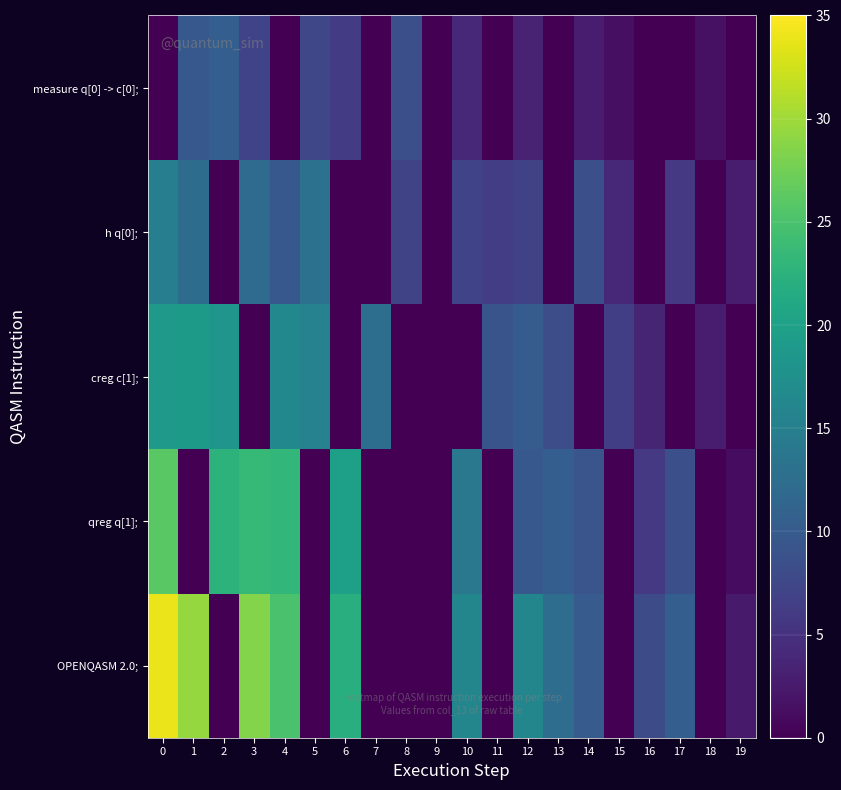

List the series in order of their peak value, lowest first.

measure q[0] -> c[0];, h q[0];, creg c[1];, qreg q[1];, OPENQASM 2.0;